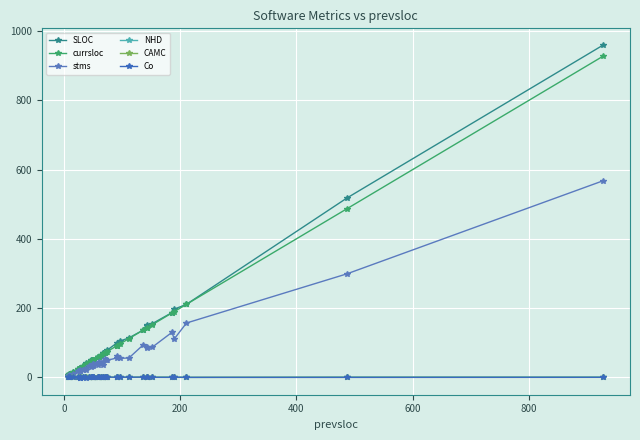

What is the lowest value of the Co series?

-2.0